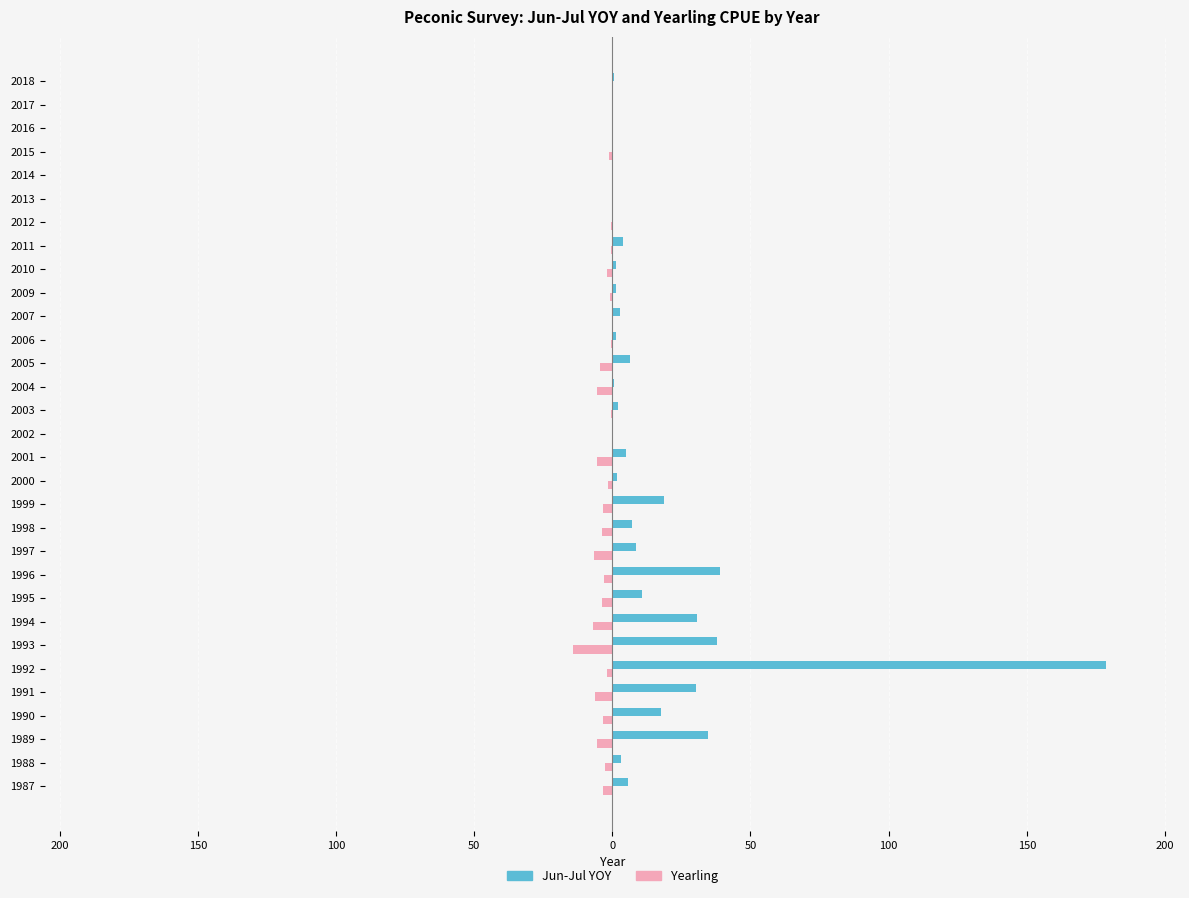

Reading right to left, what are all the values shown in this chart?

Jun-Jul YOY: 0.5	0.1	0.1	0.4	0.2	0.1	0.3	3.8	1.4	1.5	2.7	1.3	6.3	0.8	2.1	0.1	5.1	1.6	18.9	7.3	8.6	38.9	10.6	30.6	38.0	178.6	30.3	17.8	34.6	3.3	5.9
Yearling: -0.1	-0.0	-0.0	-1.1	-0.1	-0.0	-0.3	-0.6	-1.9	-0.8	-0.1	-0.5	-4.4	-5.4	-0.4	-0.2	-5.5	-1.6	-3.2	-3.8	-6.5	-2.9	-3.8	-7.0	-14.1	-2.0	-6.3	-3.4	-5.5	-2.6	-3.3